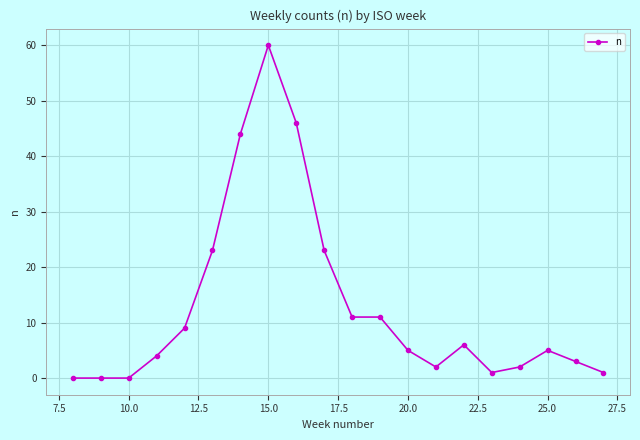

What is the value of the 8th point from the left?

60